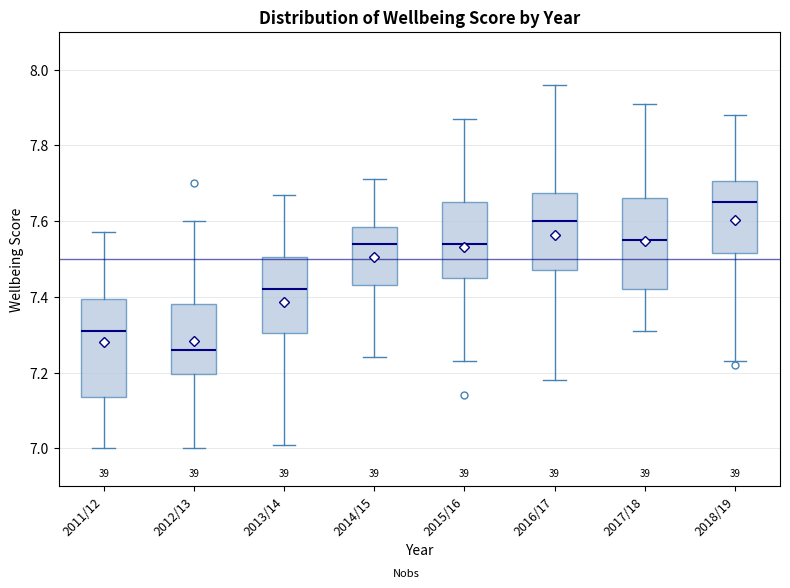

Which box's median line is the lowest?

2012/13